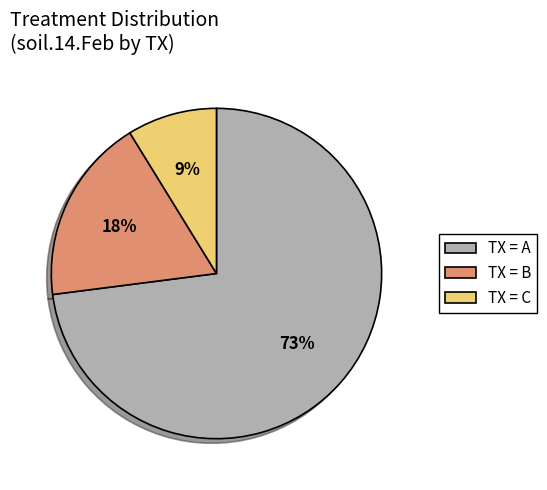

Rank the categories by value from lowest to highest.

TX = C, TX = B, TX = A